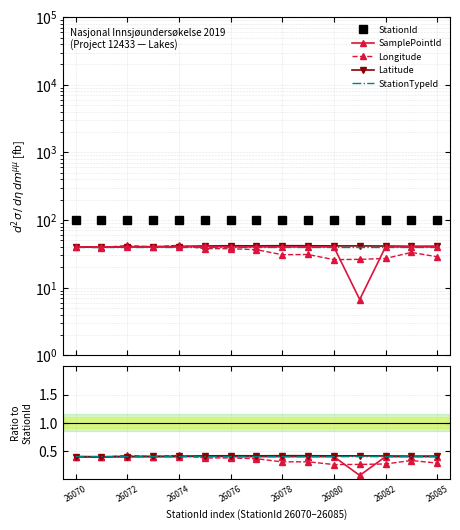

What is the greatest value displayed?

100.1